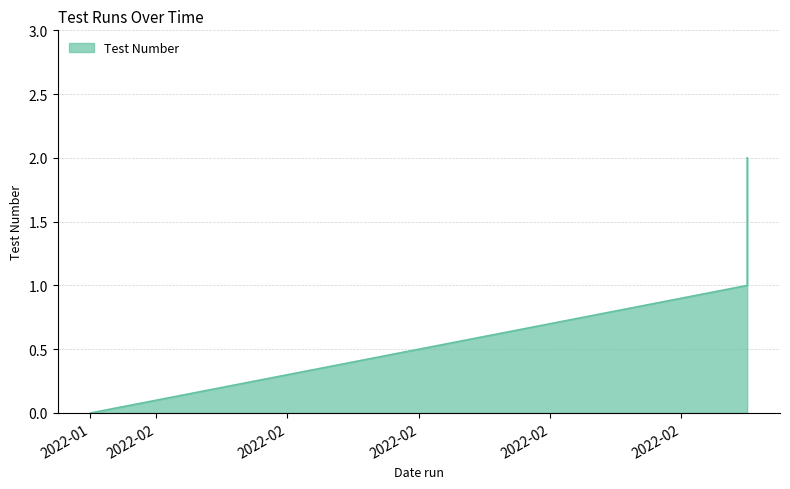

What is the sum of all values?

3